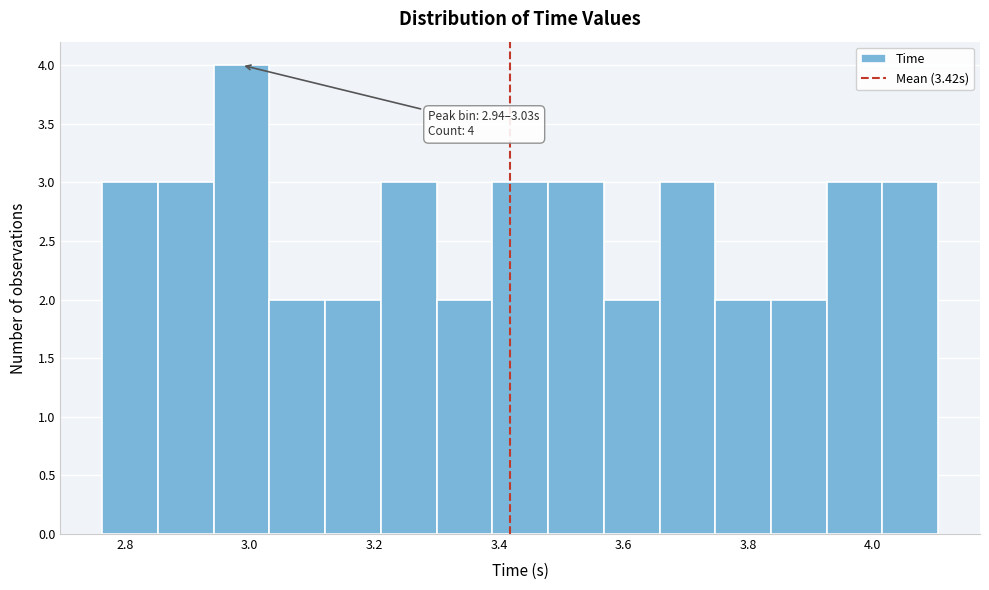

Over which range of the x-axis is the bar tallest?

2.94 to 3.04